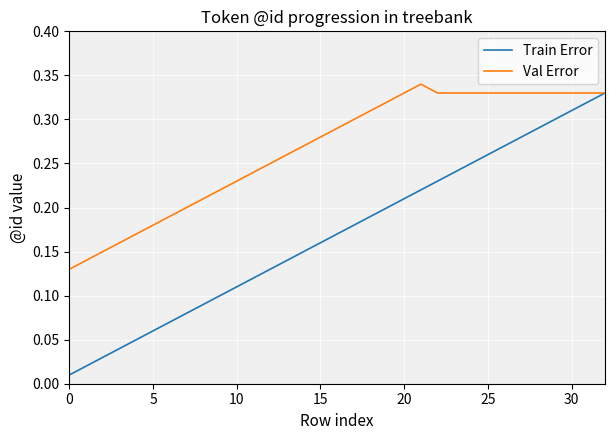

Which series has the largest range (max minus min)?

Train Error